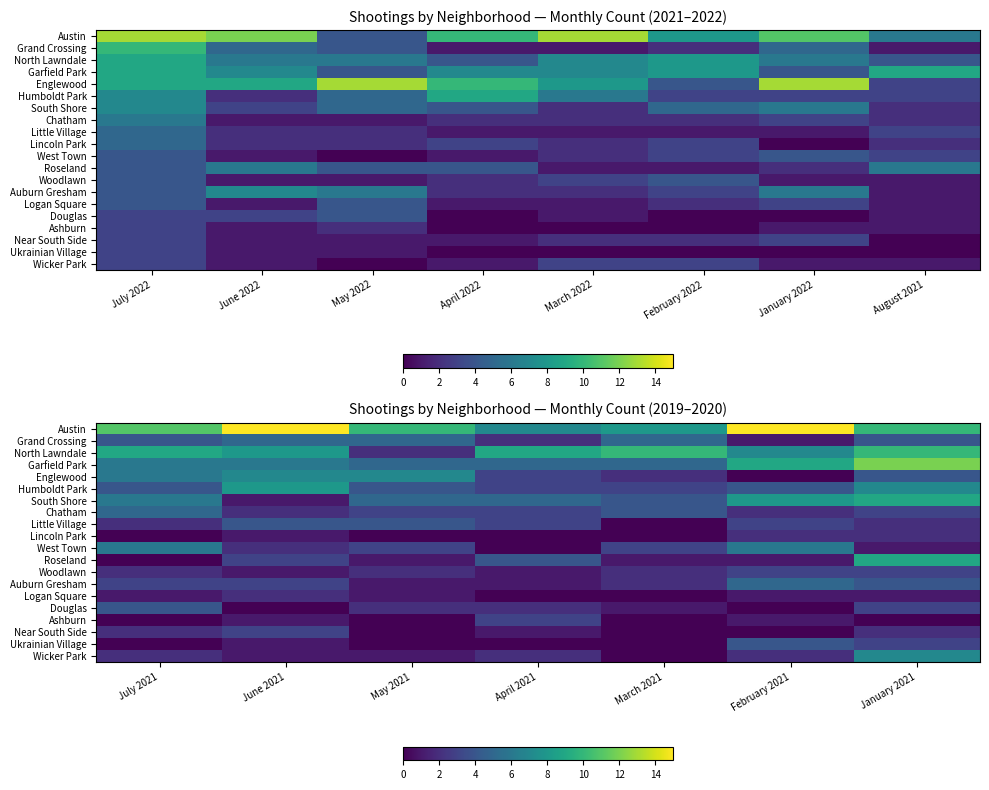

Read the Lincoln Park value at June 2021.

1